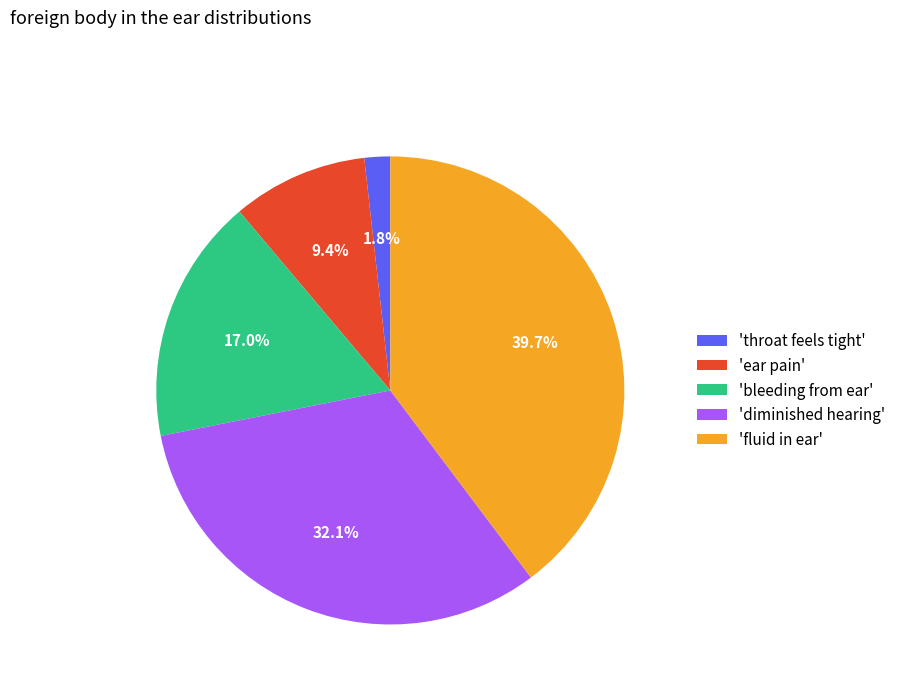

What is the ratio of the value at 'bleeding from ear' to the value at 'diminished hearing'?

0.5